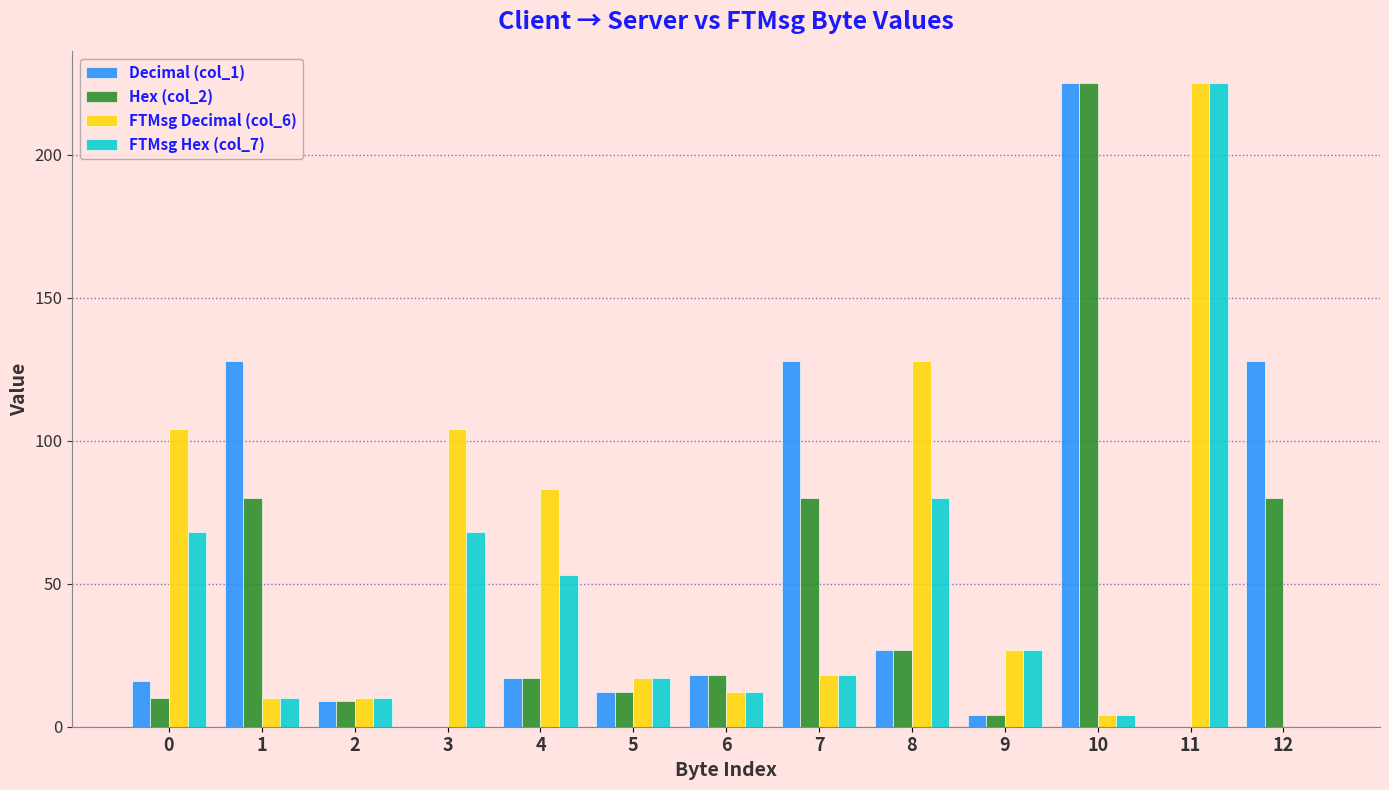

What are all the series names shown in the legend?

Decimal (col_1), Hex (col_2), FTMsg Decimal (col_6), FTMsg Hex (col_7)